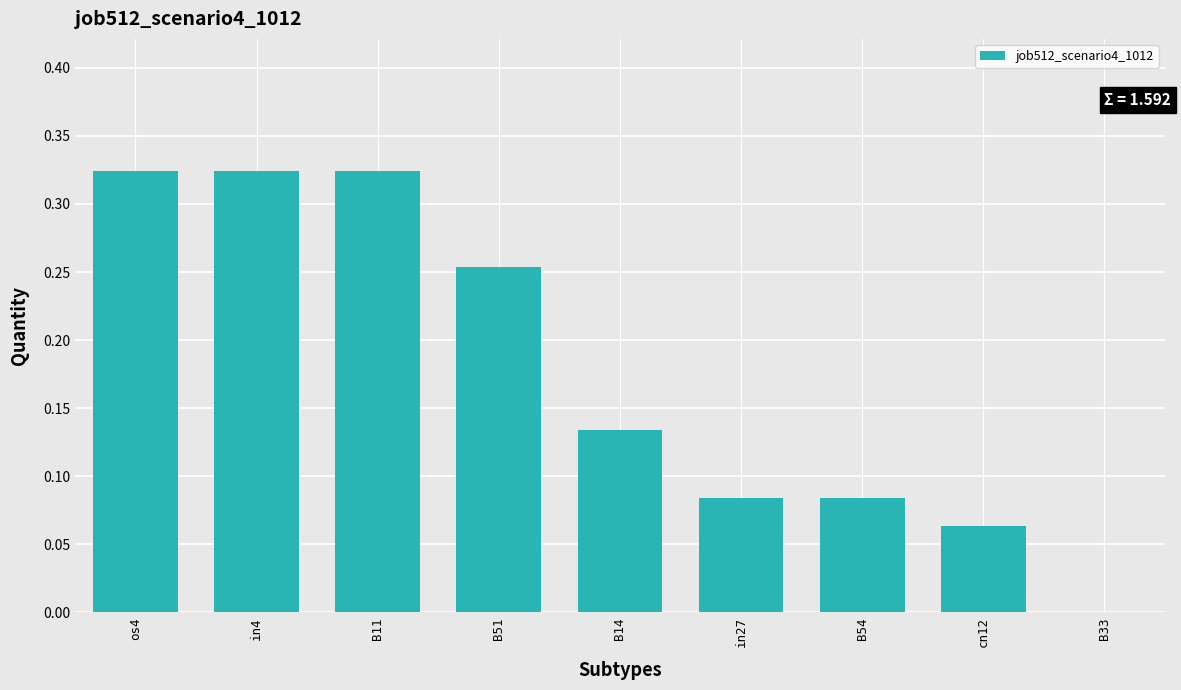

Where is the data nearest to the value 0?

B33